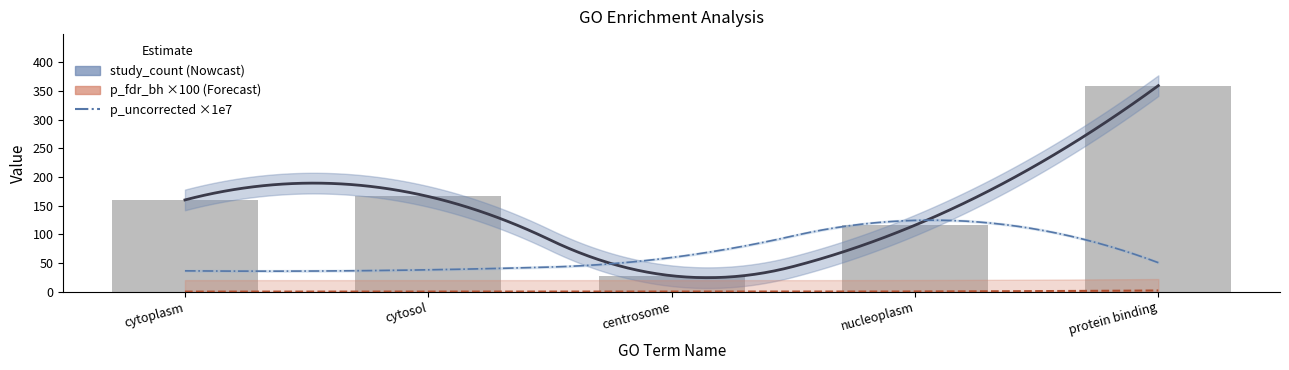

Does the chart contain stacked bars?

No